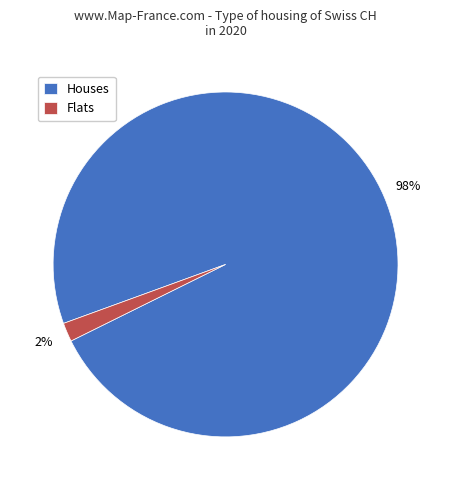

Which category has the biggest portion of the pie?

Houses